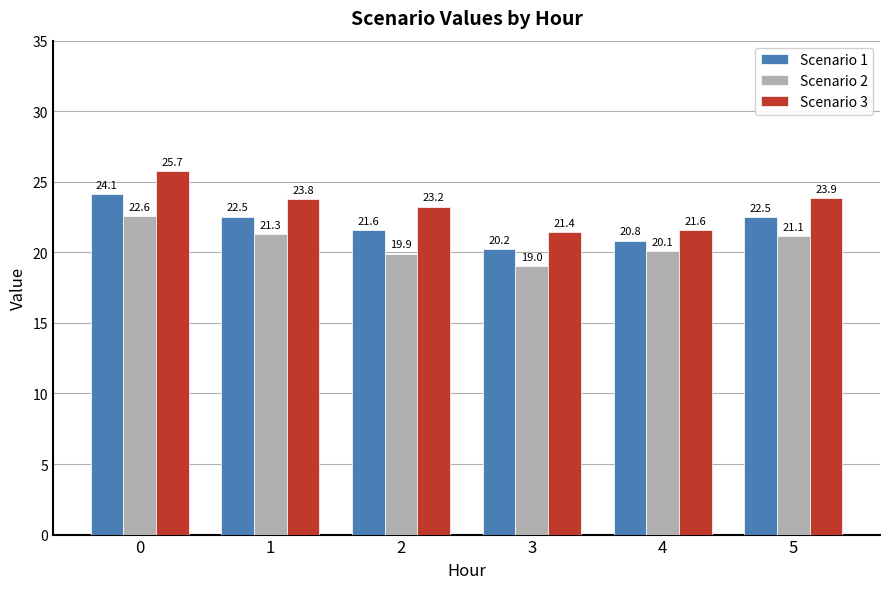

Rank the series by their maximum value, from lowest to highest.

Scenario 2, Scenario 1, Scenario 3